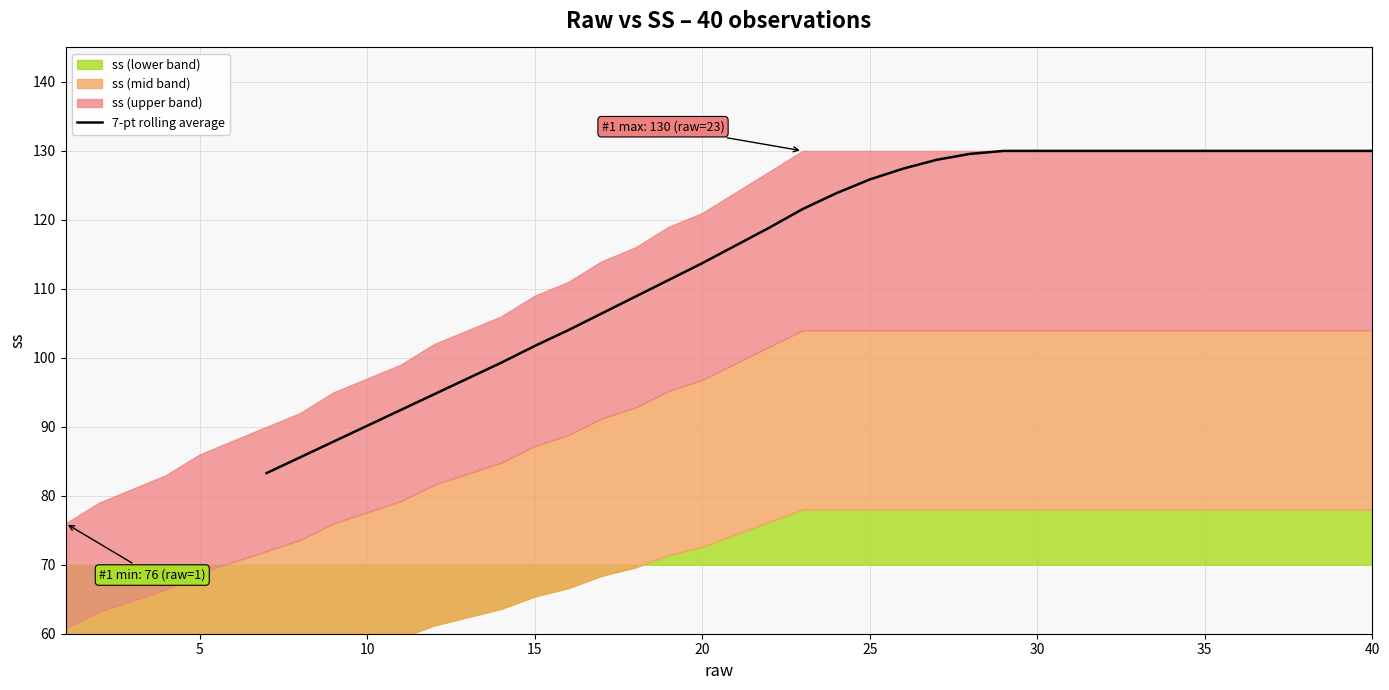

Is it true that 7-pt rolling average equals 130.0 at 30?

True